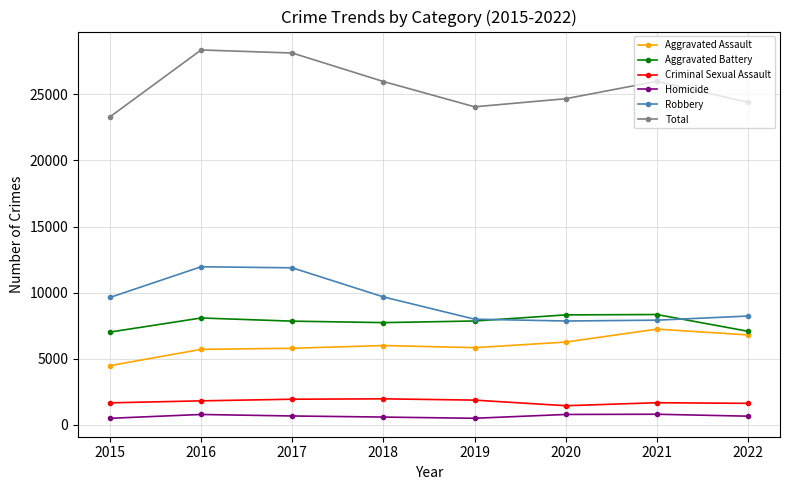

True or false: Aggravated Battery has more than 0 points higher than both neighbors.

True